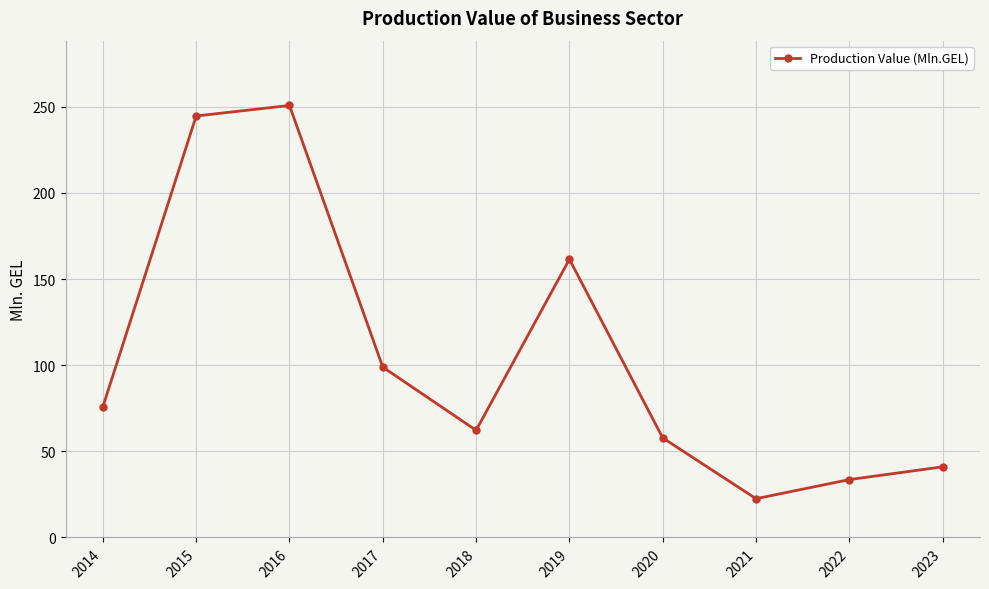

How many interior local peaks (higher than both neighbors) does the data have?

2